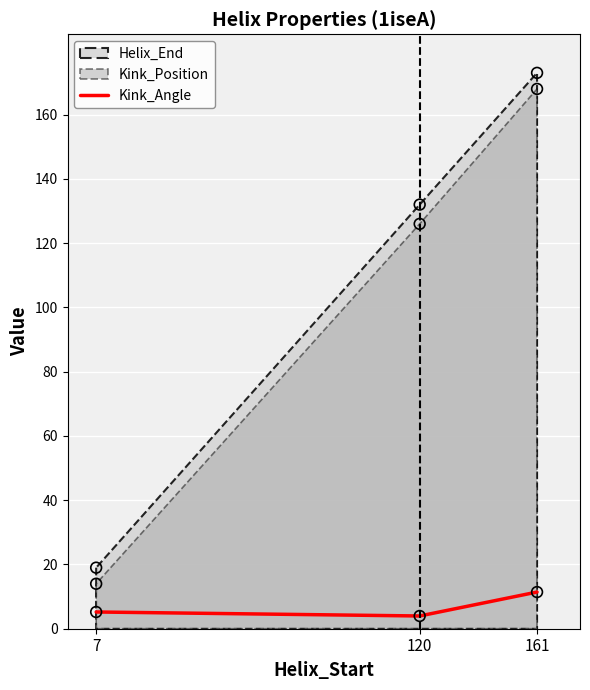

Between 120 and 7, which is larger?

7